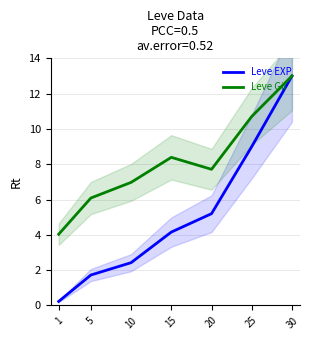

Which category has the lowest value in the Leve EXP series?

1